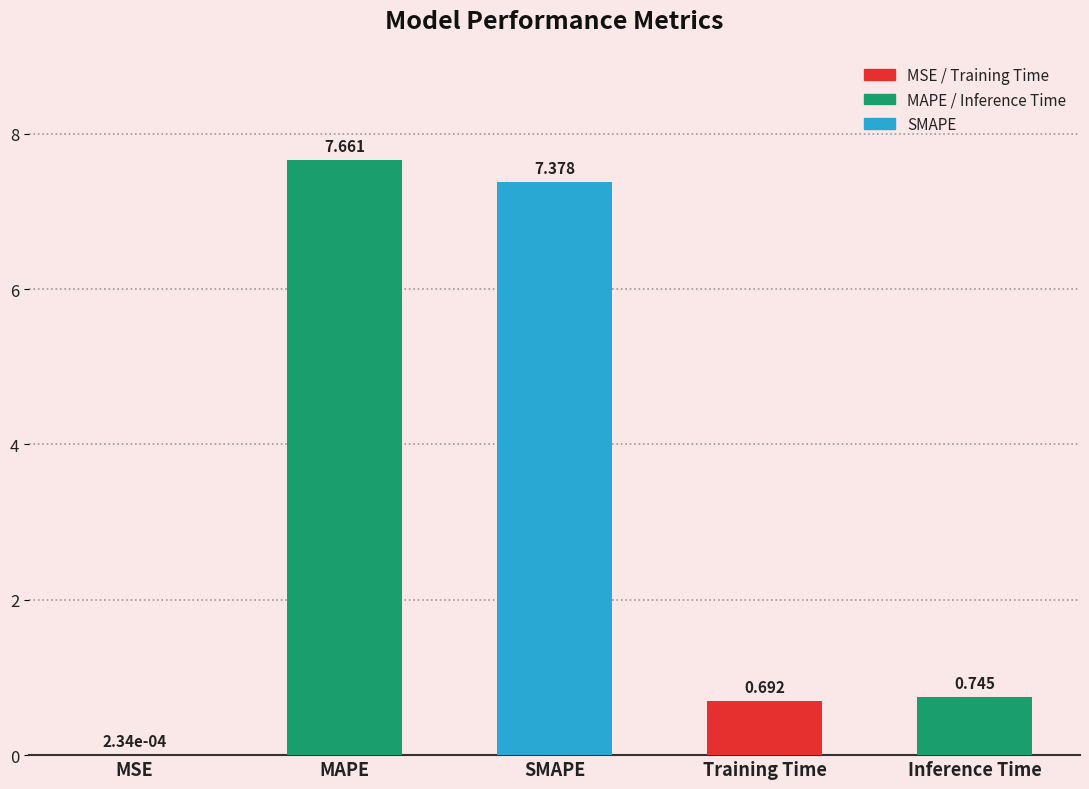

What is the change in value from MAPE to Training Time?

-7.0